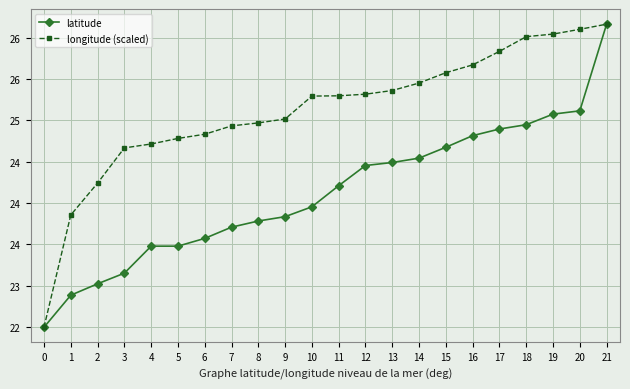

Rank the series by their average value, from highest to lowest.

longitude (scaled), latitude